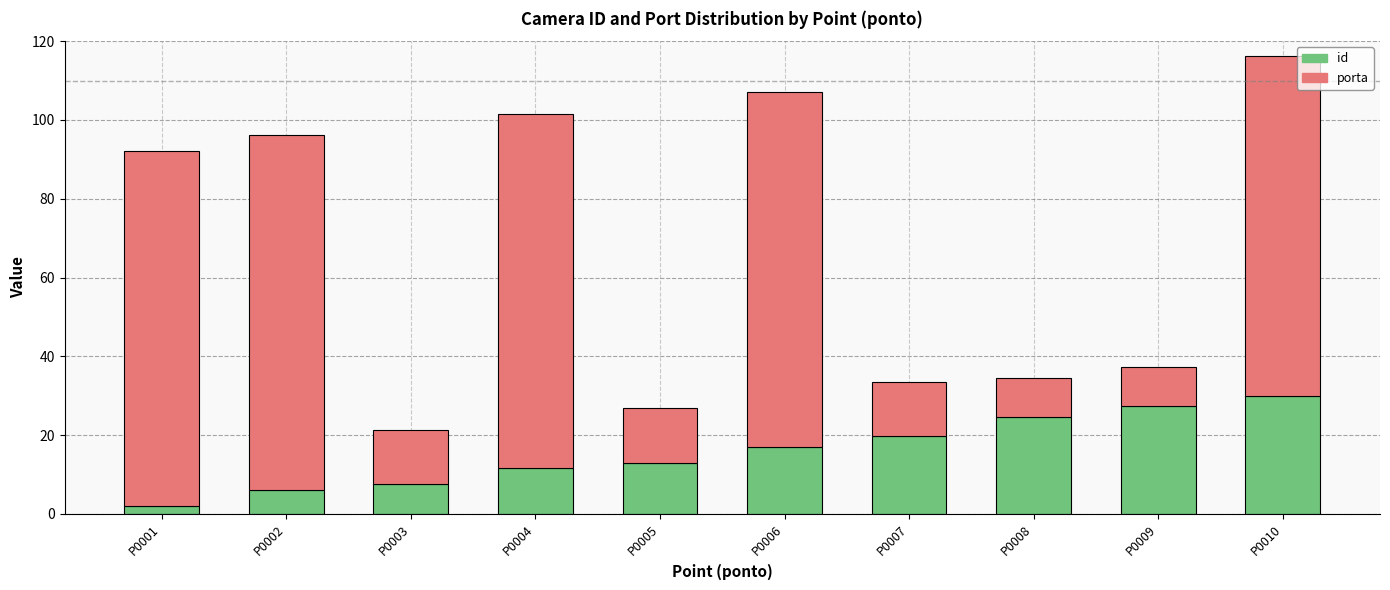

At which label does id reach its peak?

P0010